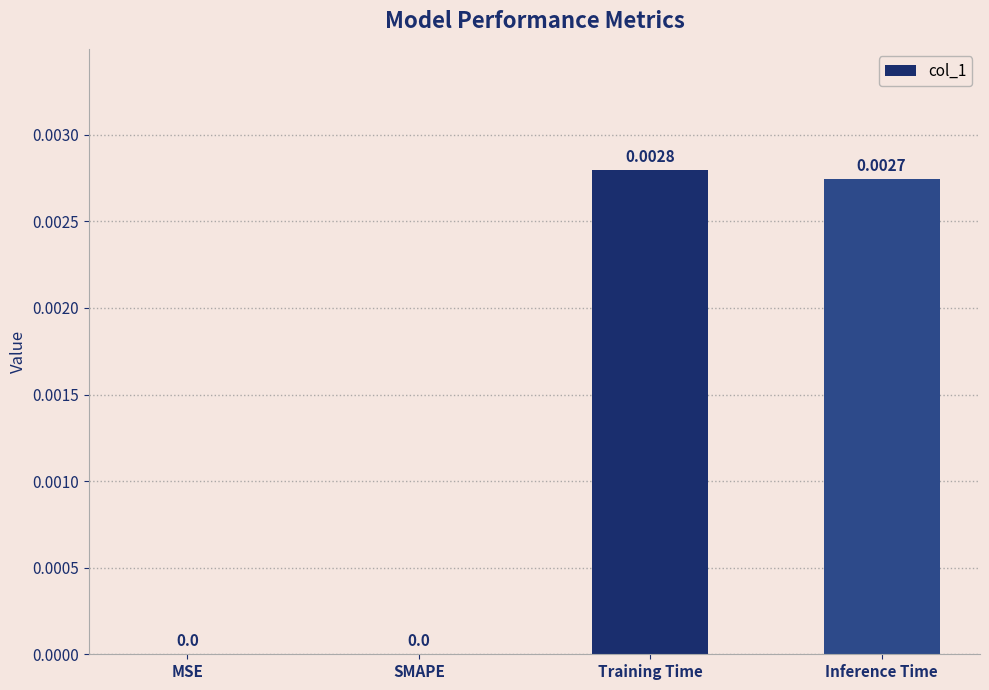

The value at Inference Time is 0.0. True or false?

True